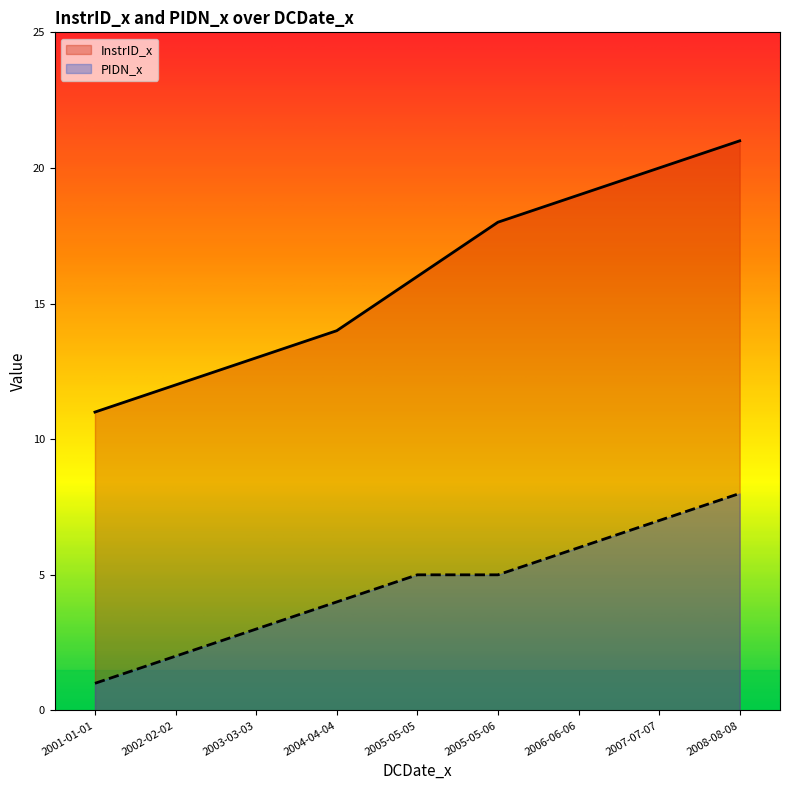

The value of PIDN_x at 2001-01-01 is 1. True or false?

True